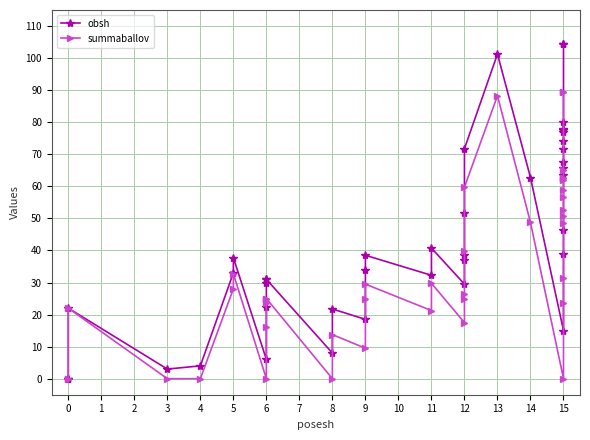

Is it true that summaballov equals 49.0 at 3?

False